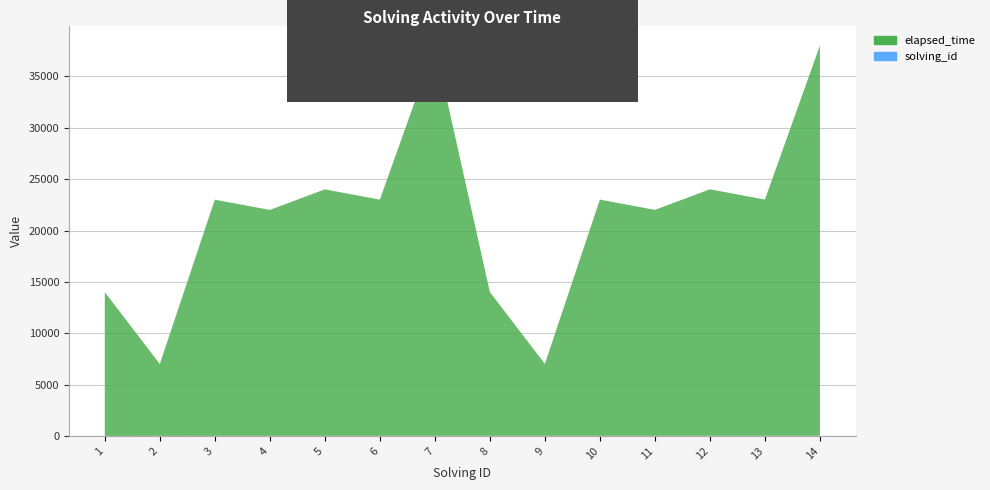

Reading left to right, what are all the values shown in this chart?

elapsed_time: 1=14000	2=7000	3=23000	4=22000	5=24000	6=23000	7=38000	8=14000	9=7000	10=23000	11=22000	12=24000	13=23000	14=38000
solving_id: 1=1	2=2	3=3	4=4	5=5	6=6	7=7	8=8	9=9	10=10	11=11	12=12	13=13	14=14